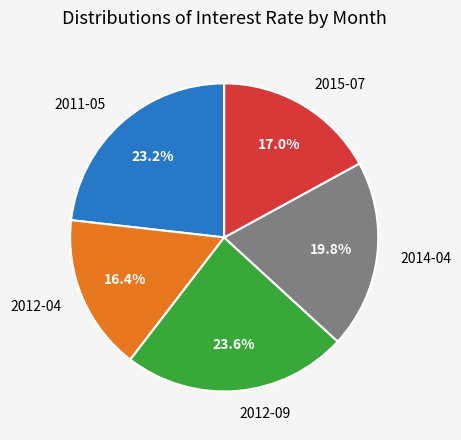

The 2011-05 slice represents 36% of the pie. True or false?

False